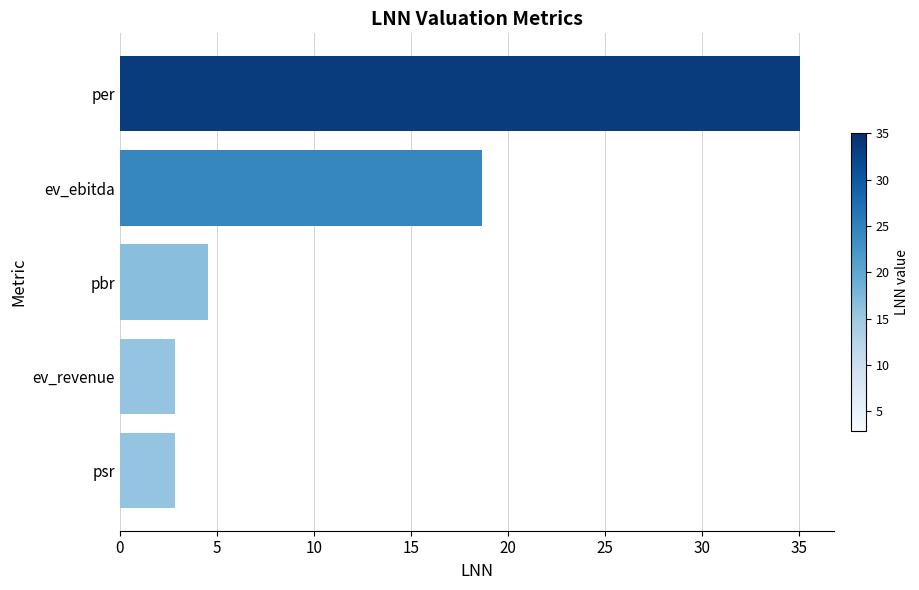

True or false: the data shows 4.5 at pbr.

True